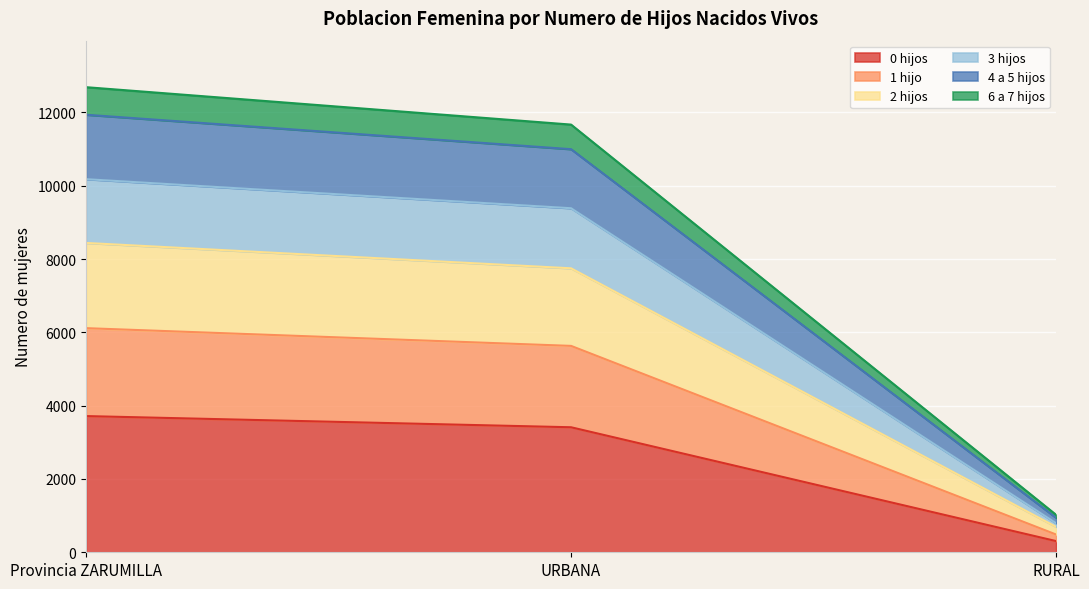

How many values in the 4 a 5 hijos series exceed 11669?

1